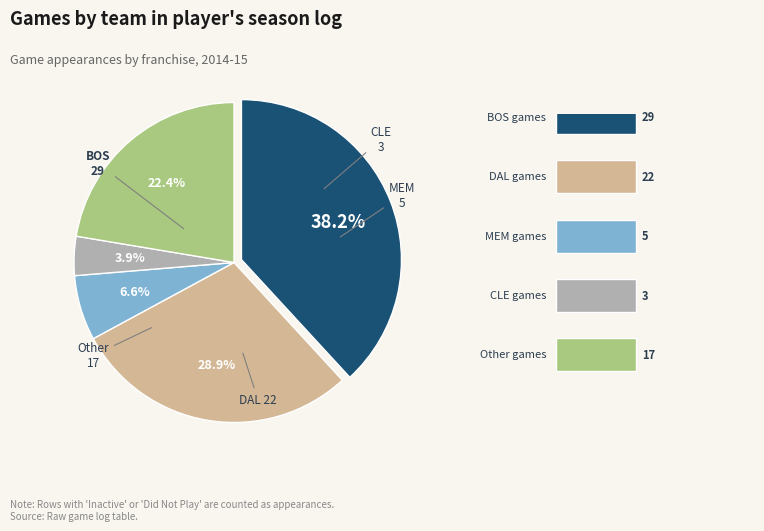

Does any single category account for the majority?

No